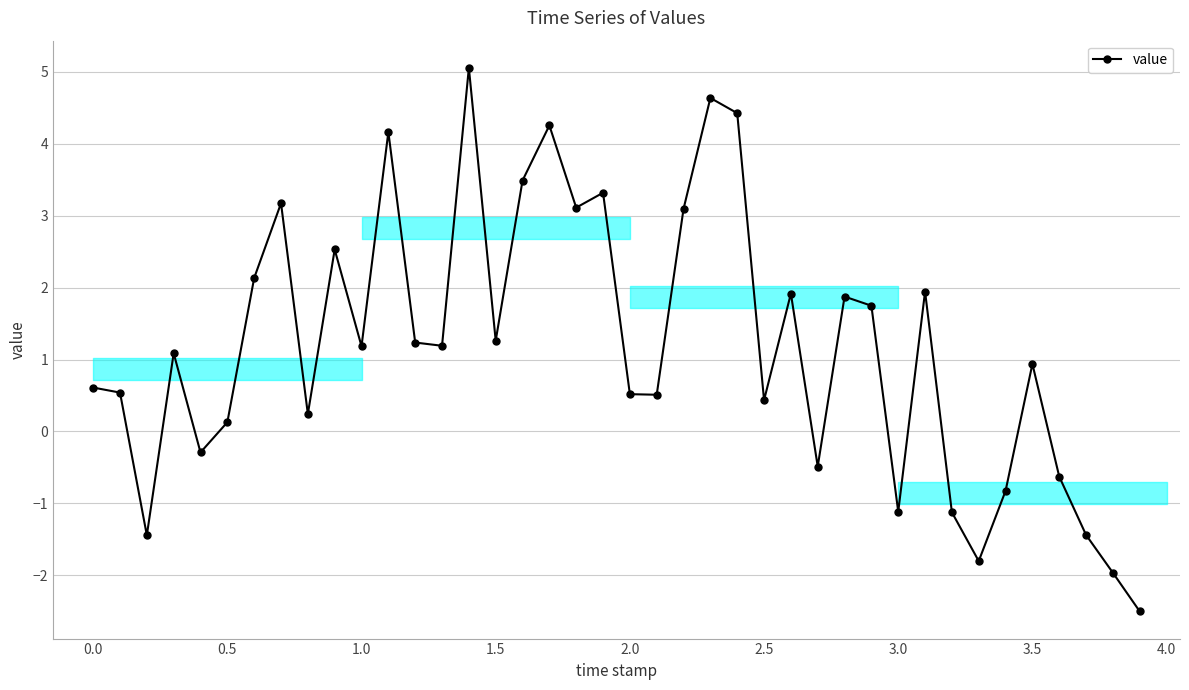

How many data points are above 1?

21